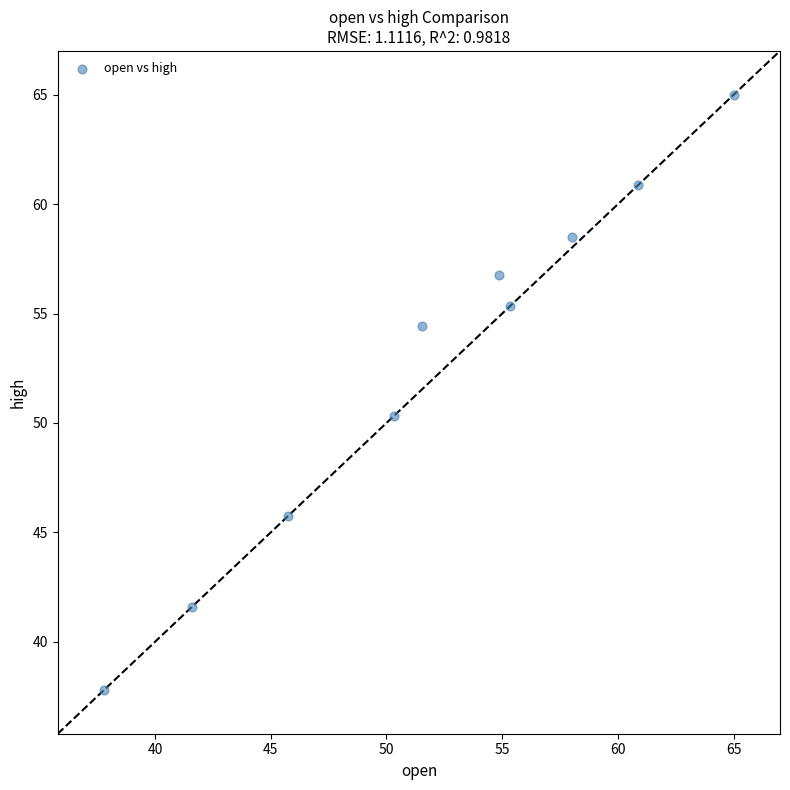

What Y value in the scatter plot is closest to 51?

50.3